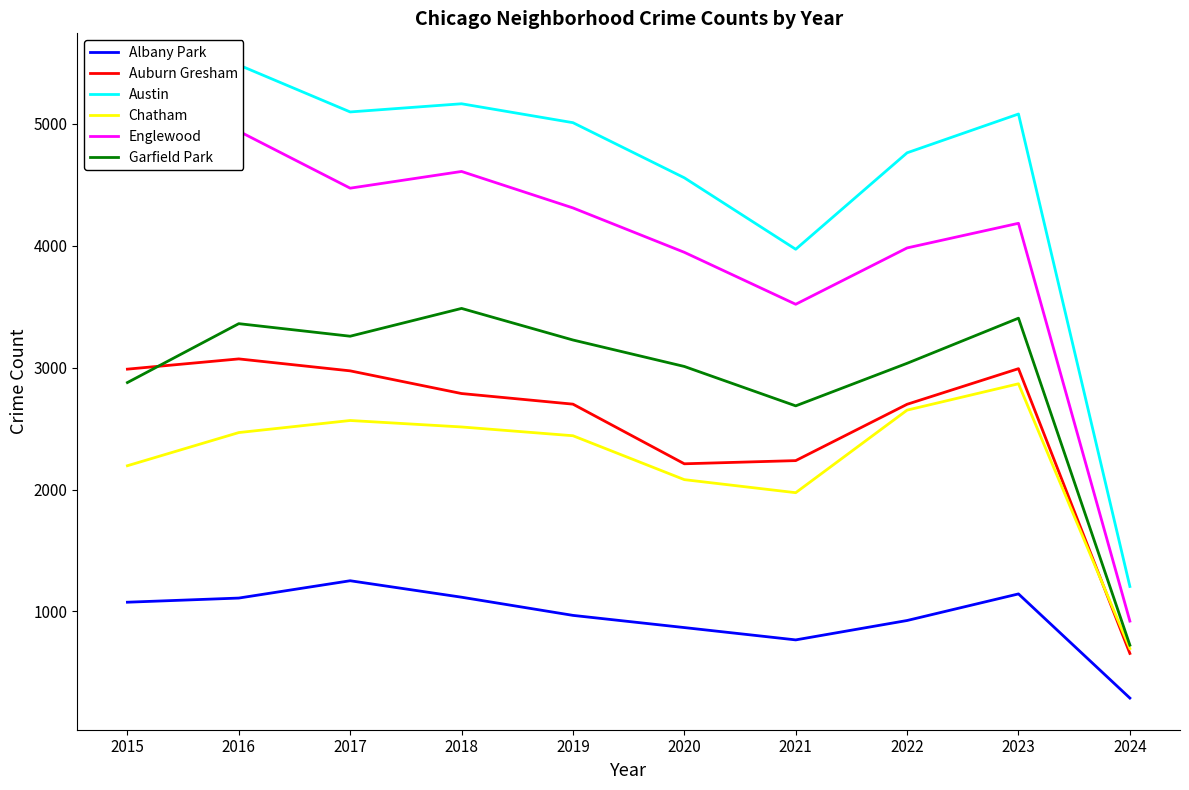

Rank the series by their maximum value, from lowest to highest.

Albany Park, Chatham, Auburn Gresham, Garfield Park, Englewood, Austin